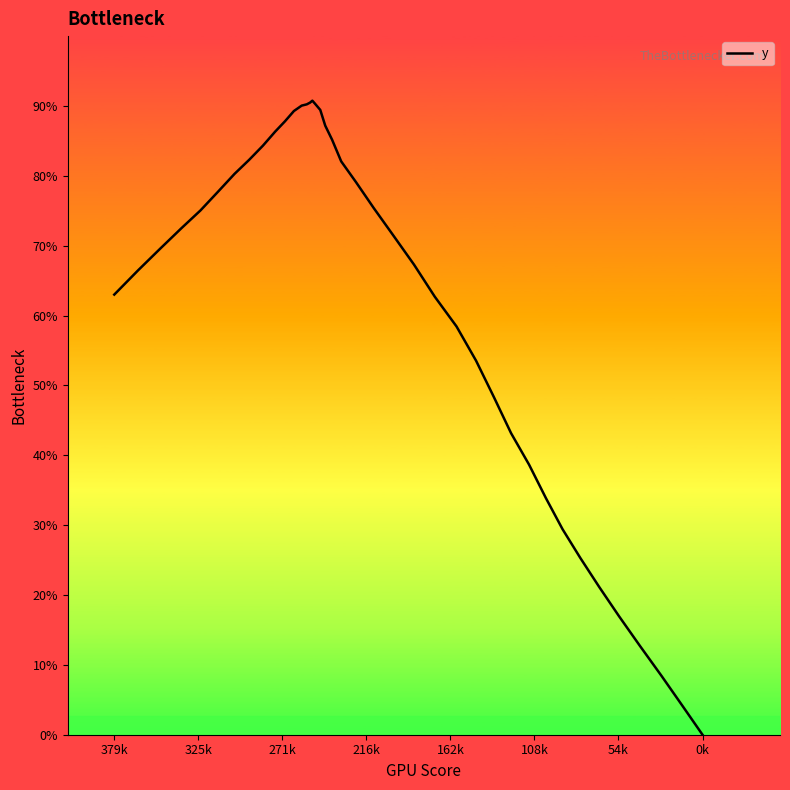

How many values exceed 235?

20